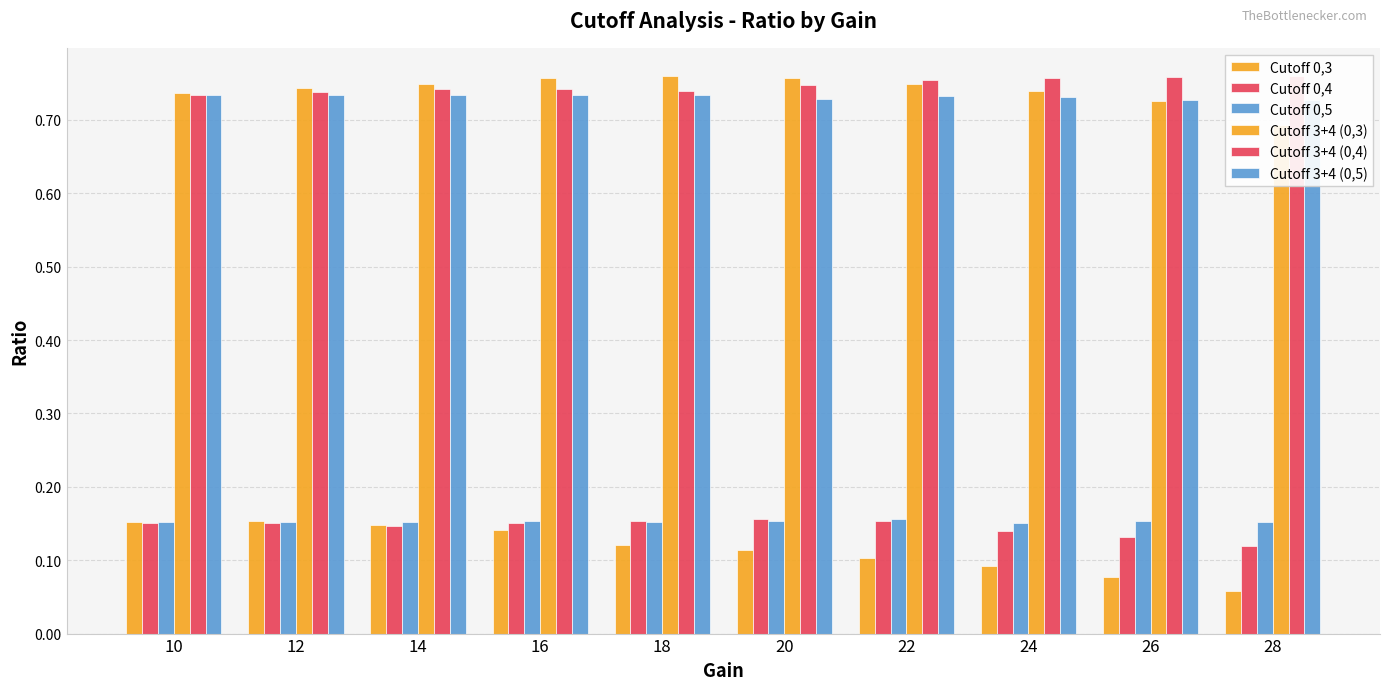

Is it true that Cutoff 0,3 equals 0.1 at 14?

True